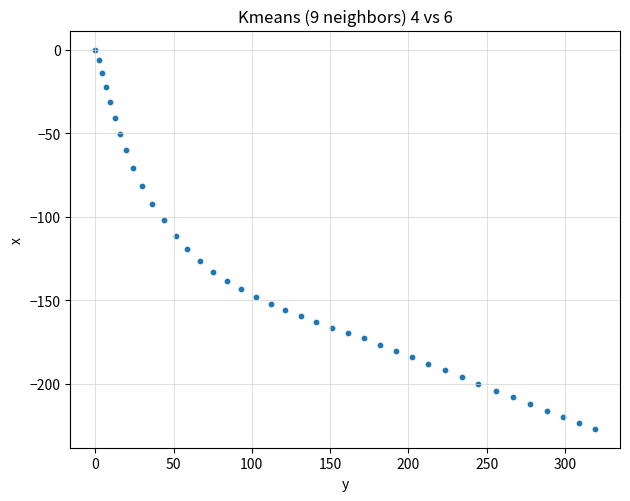

What is the range of X values (max minus min)?

319.2